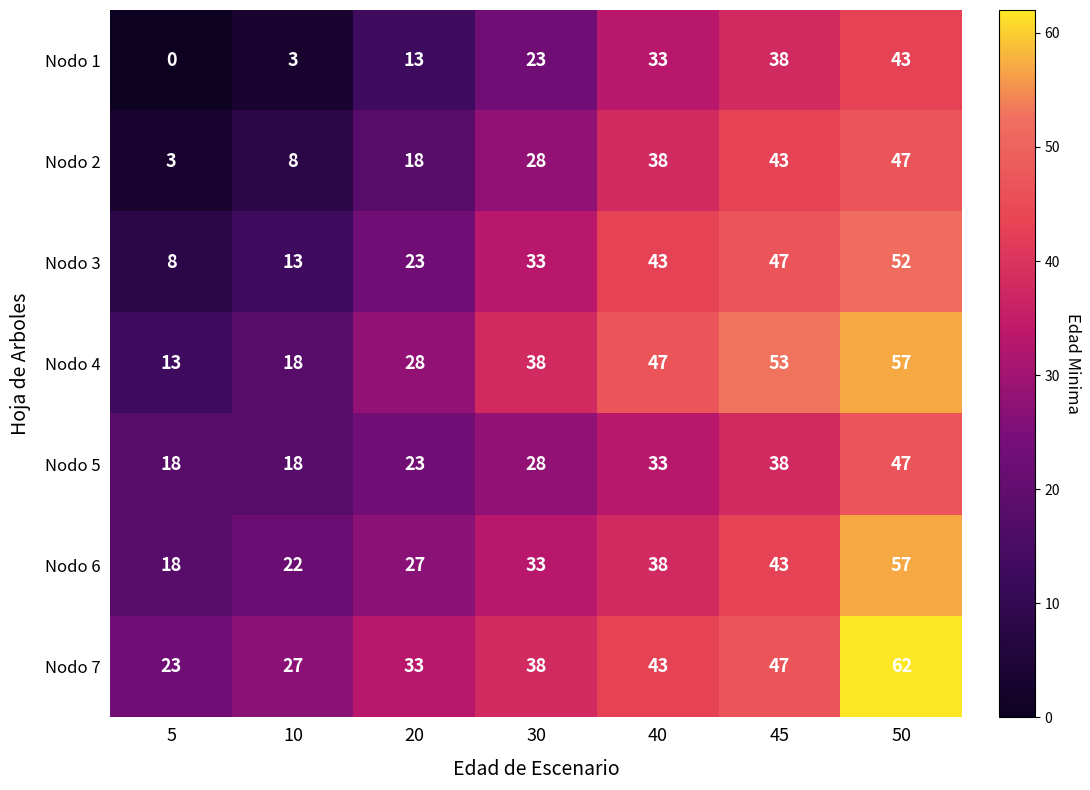

Rank the categories by Nodo 7 value from highest to lowest.

50, 45, 40, 30, 20, 10, 5